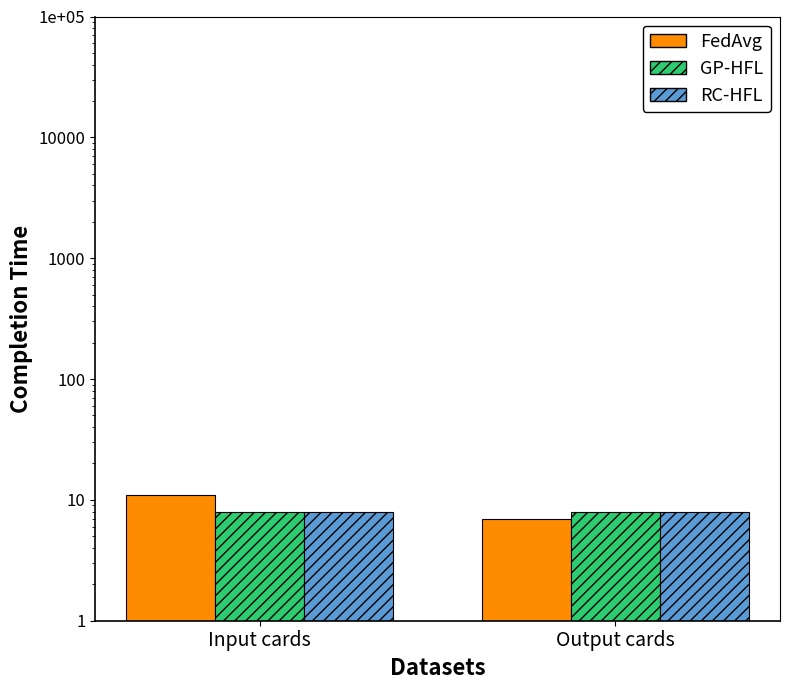

What is the maximum value shown in the chart?

11